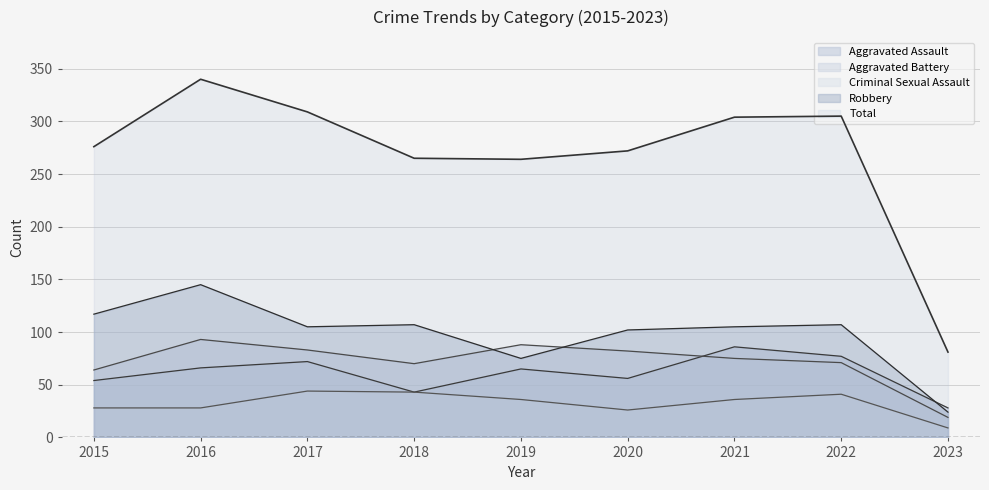

What is the maximum value for Criminal Sexual Assault?

44